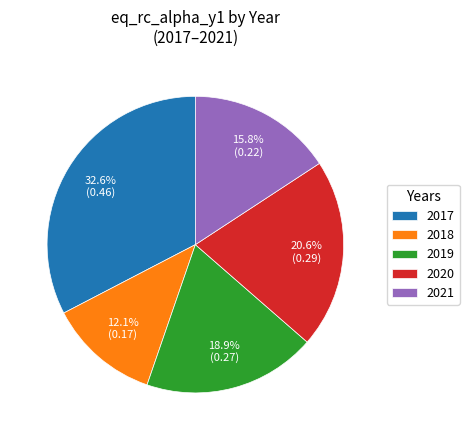

How many segments does this pie chart have?

5